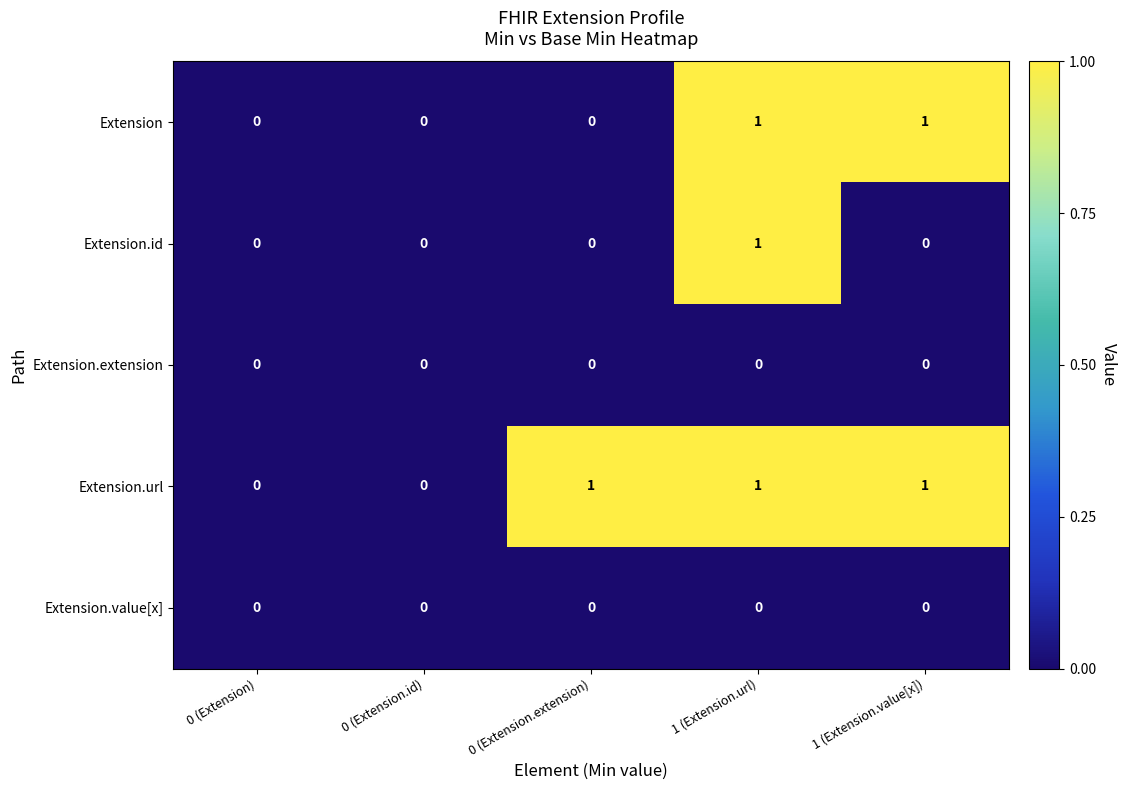

The Extension.id series shows 0 at 0 (Extension.extension). True or false?

True